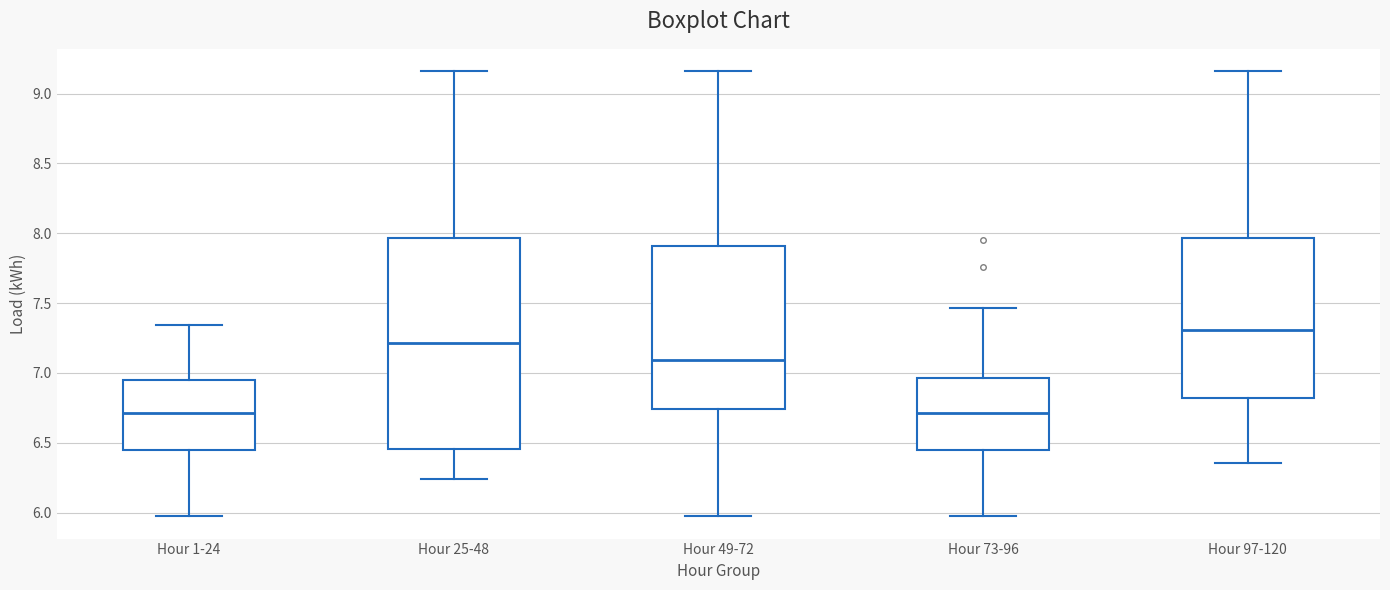

Reading left to right, transcribe this box plot: for each box, give where its median line is, the range the box spans, and where its two whiskers end, as read against the y-axis. The values are not printed on the chart, so give them approximately, as read against the axis.

Hour 1-24: median 6.70, box 6.45 to 6.95, whiskers 5.95 to 7.35
Hour 25-48: median 7.20, box 6.45 to 7.95, whiskers 6.25 to 9.15
Hour 49-72: median 7.10, box 6.75 to 7.90, whiskers 5.95 to 9.15
Hour 73-96: median 6.70, box 6.45 to 6.95, whiskers 5.95 to 7.45
Hour 97-120: median 7.30, box 6.80 to 7.95, whiskers 6.35 to 9.15